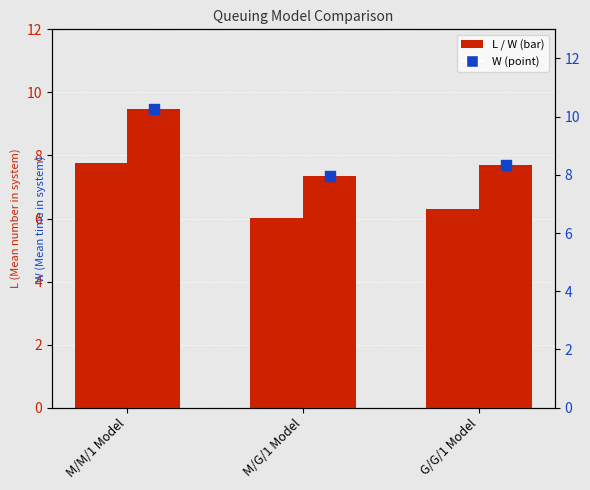

What is the total value across all series at M/G/1 Model?

21.9